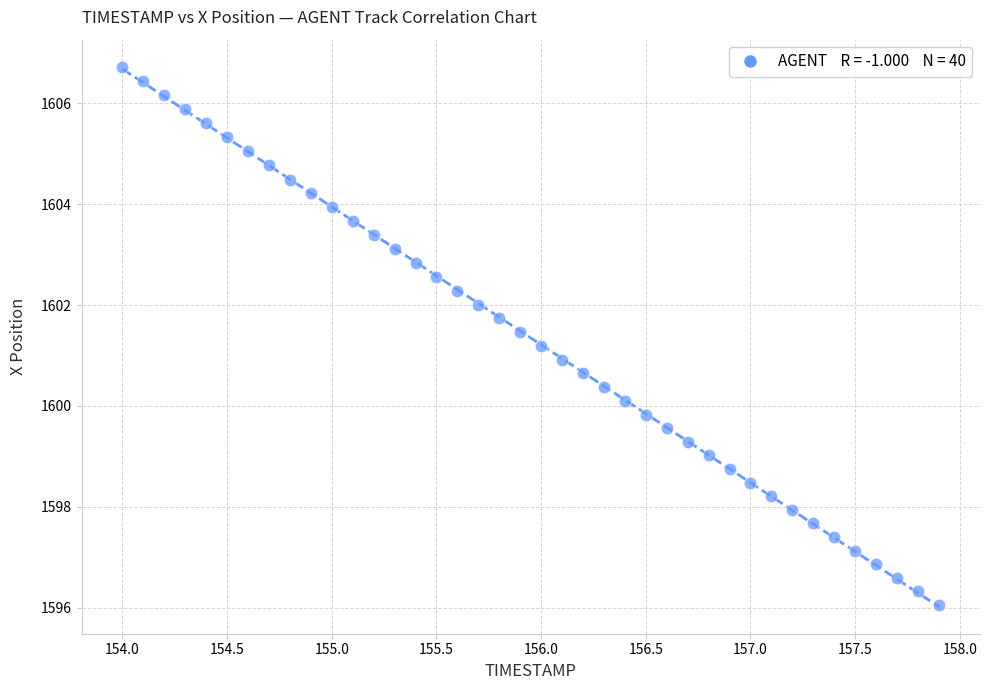

What is the range of X values (max minus min)?

3.9